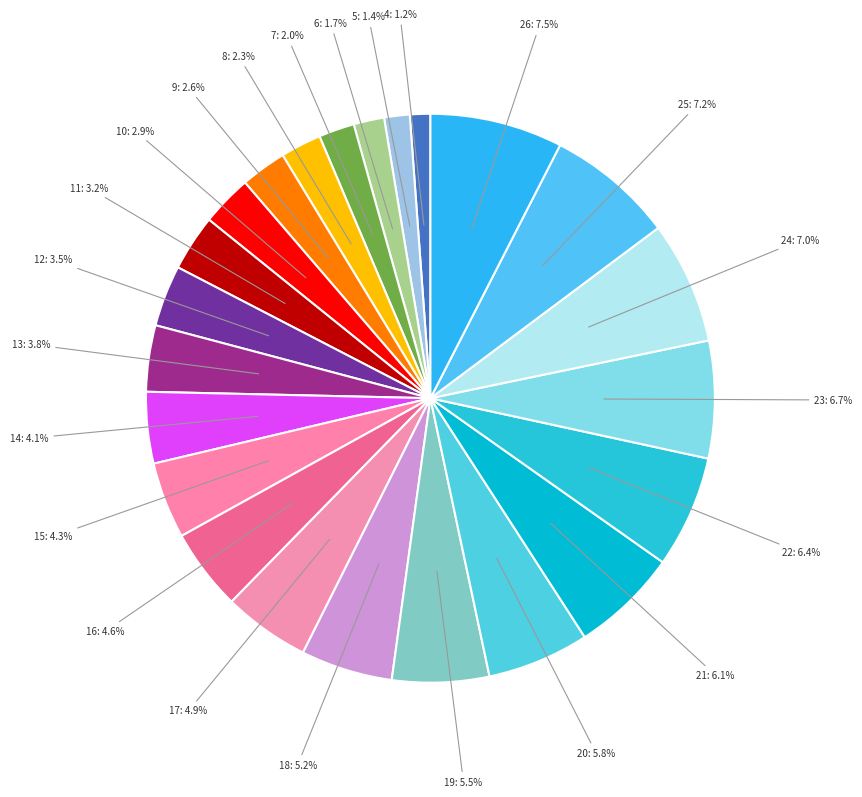

Between 19 and 16, which is larger?

19